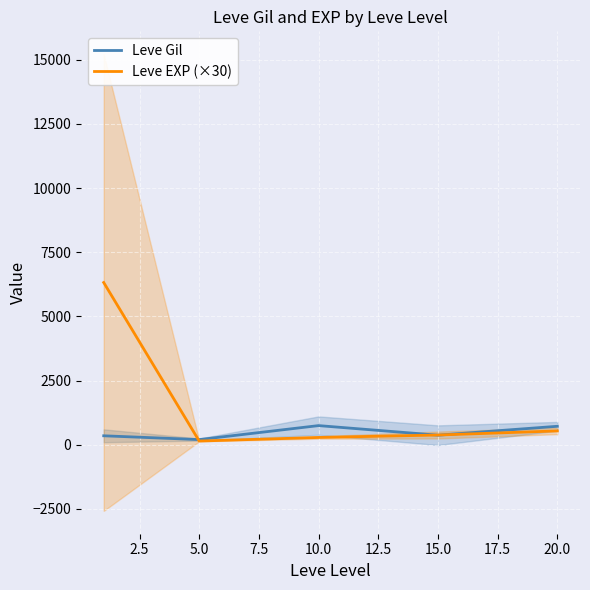

How many values in the Leve Gil series are below 373?

2